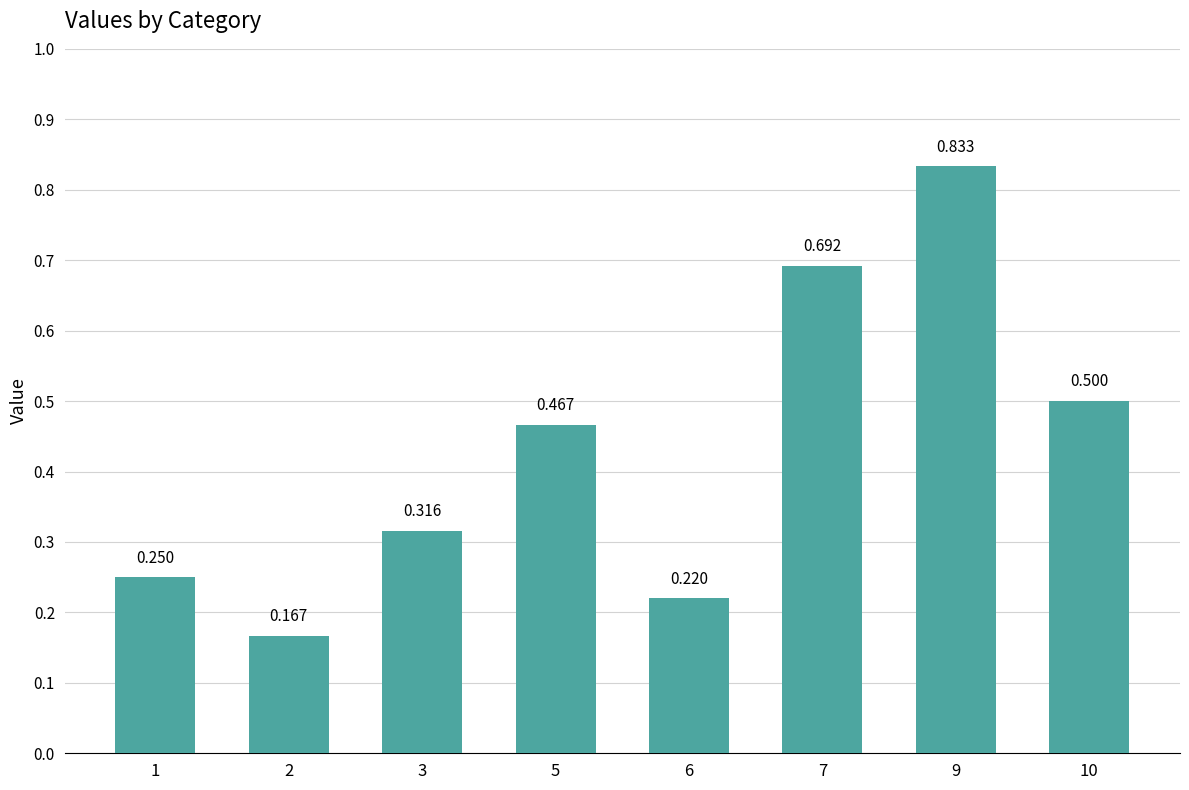

Does the chart contain any negative values?

No